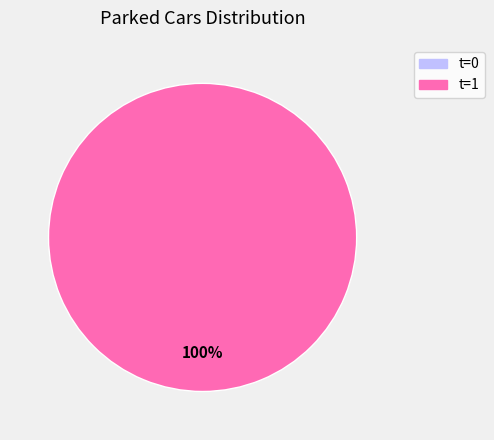

What is the change in value from t=0 to t=1?

+17